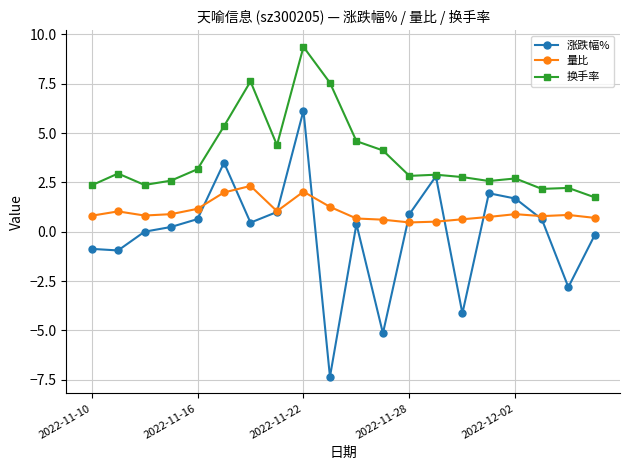

Rank the series by their average value, from lowest to highest.

涨跌幅%, 量比, 换手率